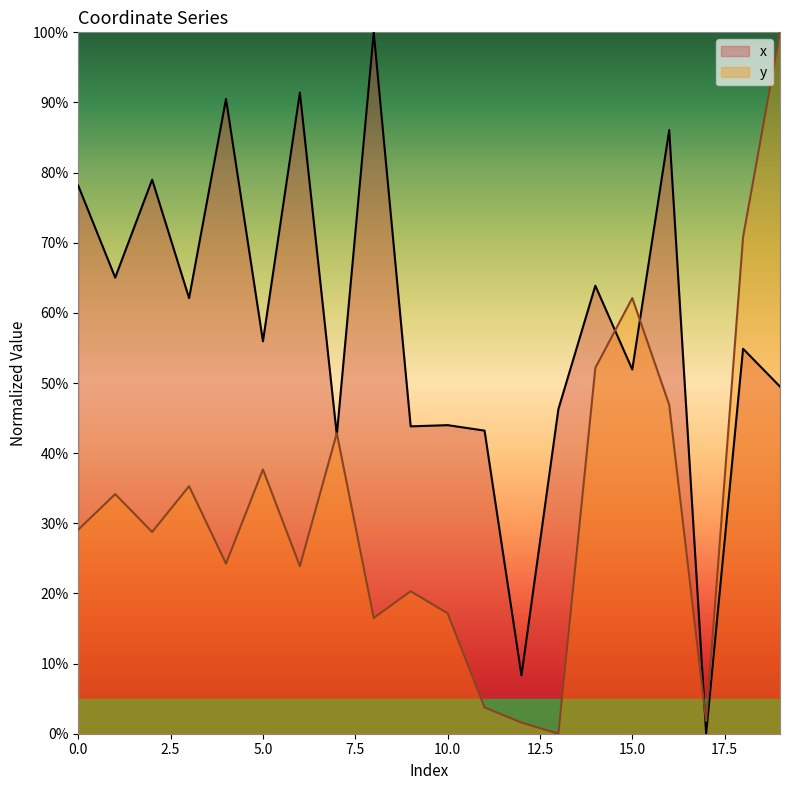

What is the difference between the second highest and second lowest values in the x series?

83.1